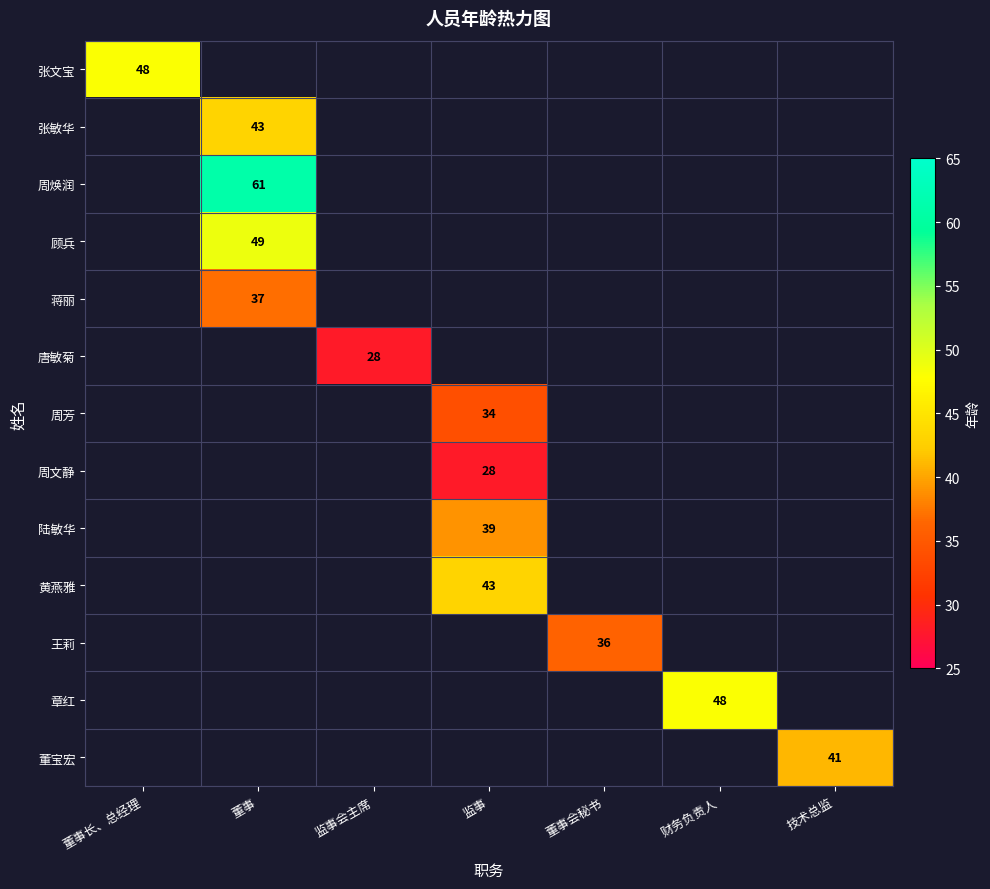

Which category has the lowest value across all series?

监事会主席